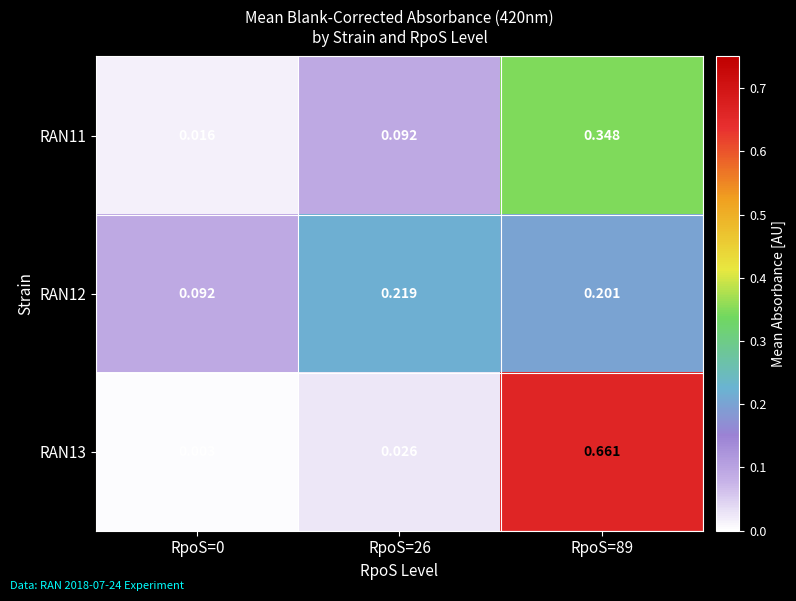

Is the value of RAN12 at RpoS=89 greater than the value of RAN13 at RpoS=89?

No